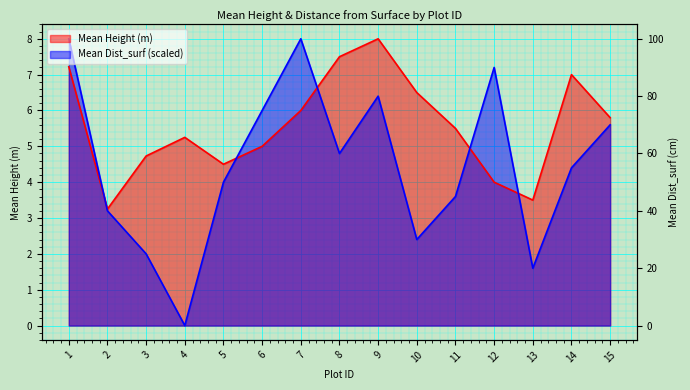

The Mean Dist_surf (cm) series shows 8.0 at 1. True or false?

True